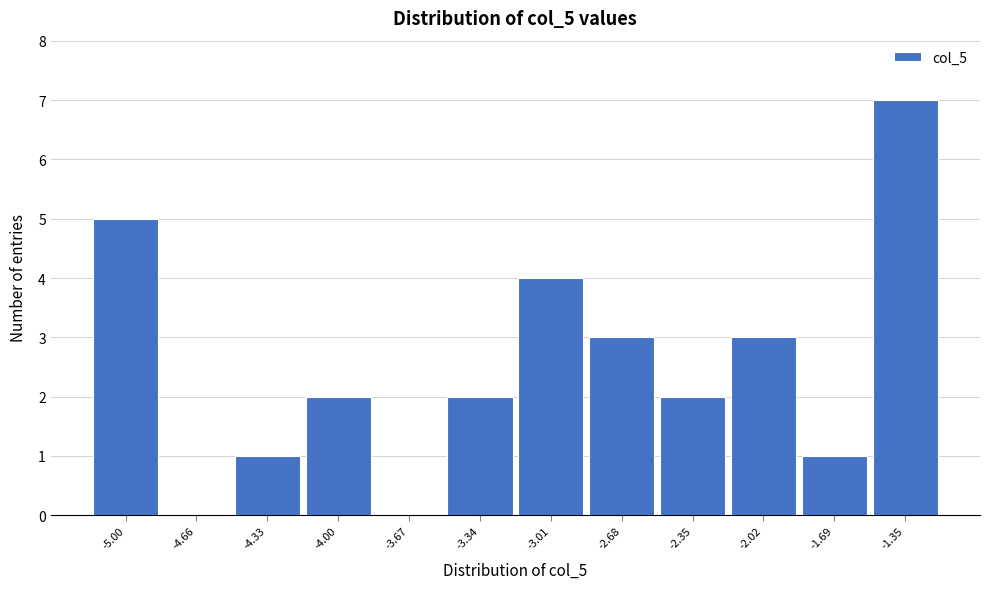

Reading left to right, list every bar in this chart as the range it spans on the x-axis followed by its height. Neither the bar edges nor the heights are printed on the chart, so give them approximately, as read against the axes.

-5.15 to -4.85: 5
-4.85 to -4.50: 0
-4.50 to -4.15: 1
-4.15 to -3.85: 2
-3.85 to -3.50: 0
-3.50 to -3.15: 2
-3.15 to -2.85: 4
-2.85 to -2.50: 3
-2.50 to -2.20: 2
-2.20 to -1.85: 3
-1.85 to -1.50: 1
-1.50 to -1.20: 7